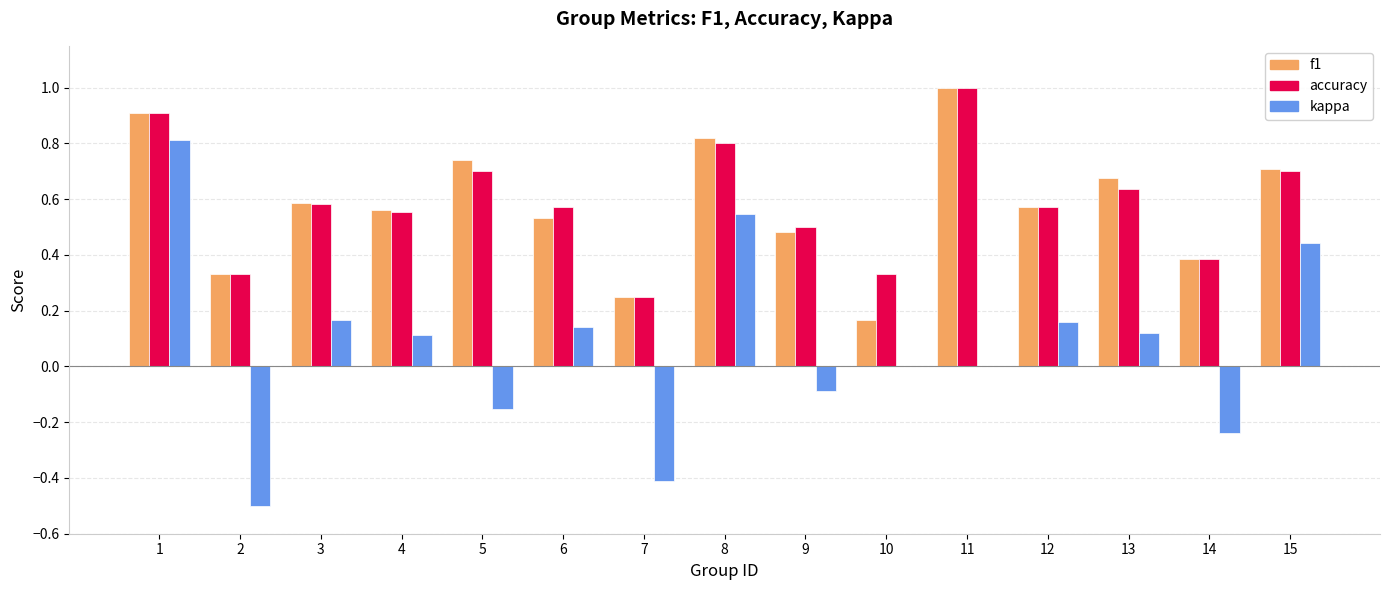

True or false: accuracy has a value of 0.6 at 12.

True